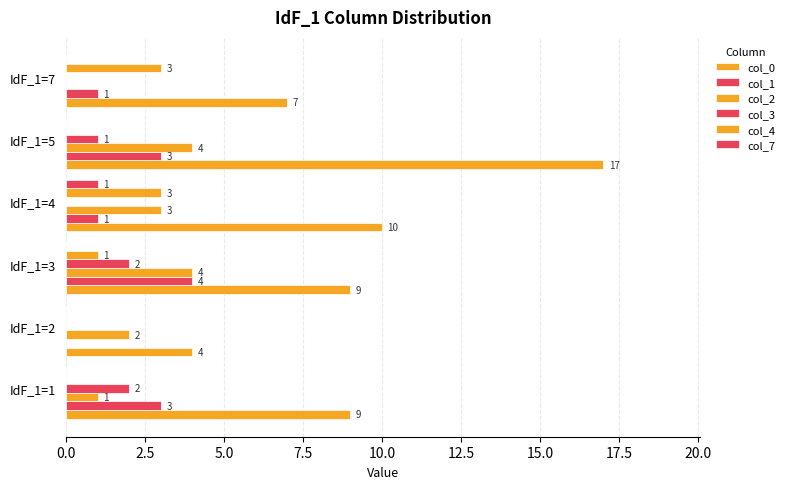

How many values in col_2 are above zero?

5